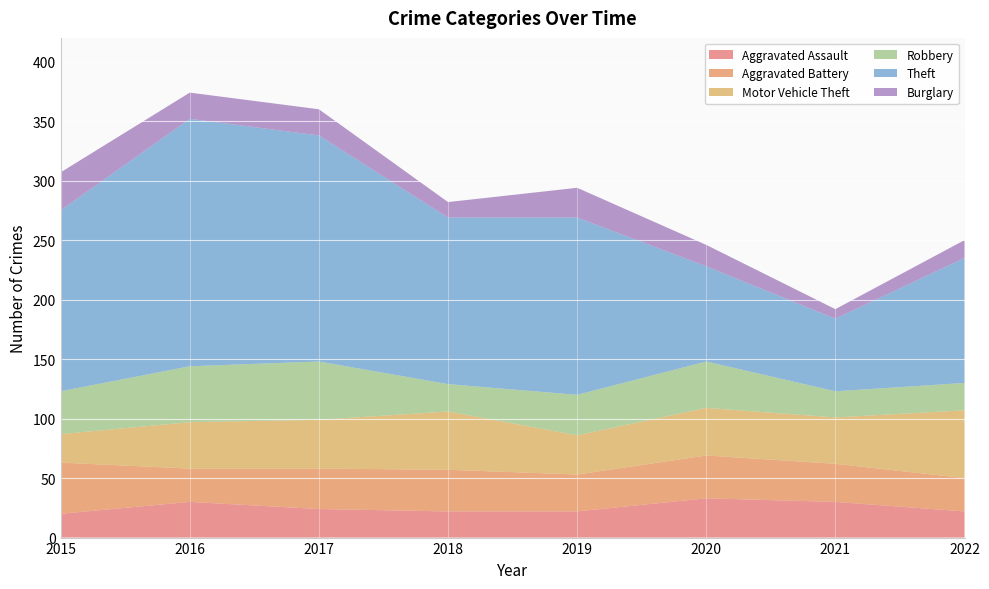

Reading left to right, list all the values displayed in this chart.

Aggravated Assault: 2015=20	2016=30	2017=24	2018=22	2019=22	2020=33	2021=30	2022=22
Aggravated Battery: 2015=43	2016=28	2017=34	2018=35	2019=31	2020=36	2021=32	2022=28
Motor Vehicle Theft: 2015=24	2016=39	2017=41	2018=49	2019=33	2020=40	2021=39	2022=57
Robbery: 2015=36	2016=47	2017=49	2018=23	2019=34	2020=39	2021=22	2022=23
Theft: 2015=152	2016=208	2017=190	2018=140	2019=149	2020=80	2021=61	2022=105
Burglary: 2015=32	2016=22	2017=22	2018=13	2019=25	2020=18	2021=8	2022=15